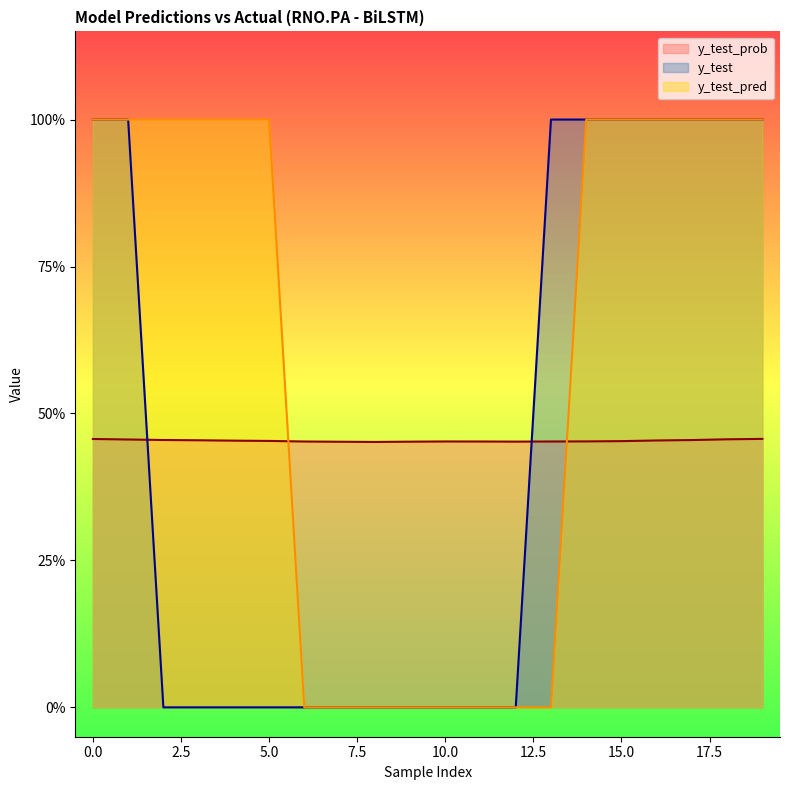

Rank the categories by y_test value from highest to lowest.

0, 1, 13, 14, 15, 16, 17, 18, 19, 2, 3, 4, 5, 6, 7, 8, 9, 10, 11, 12